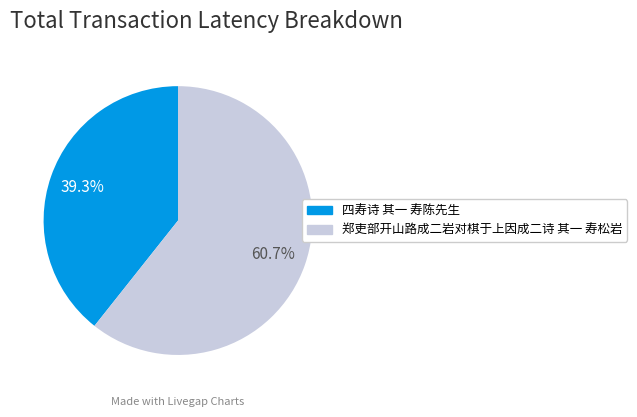

Which has a higher value, 四寿诗 其一 寿陈先生 or 郑吏部开山路成二岩对棋于上因成二诗 其一 寿松岩?

郑吏部开山路成二岩对棋于上因成二诗 其一 寿松岩